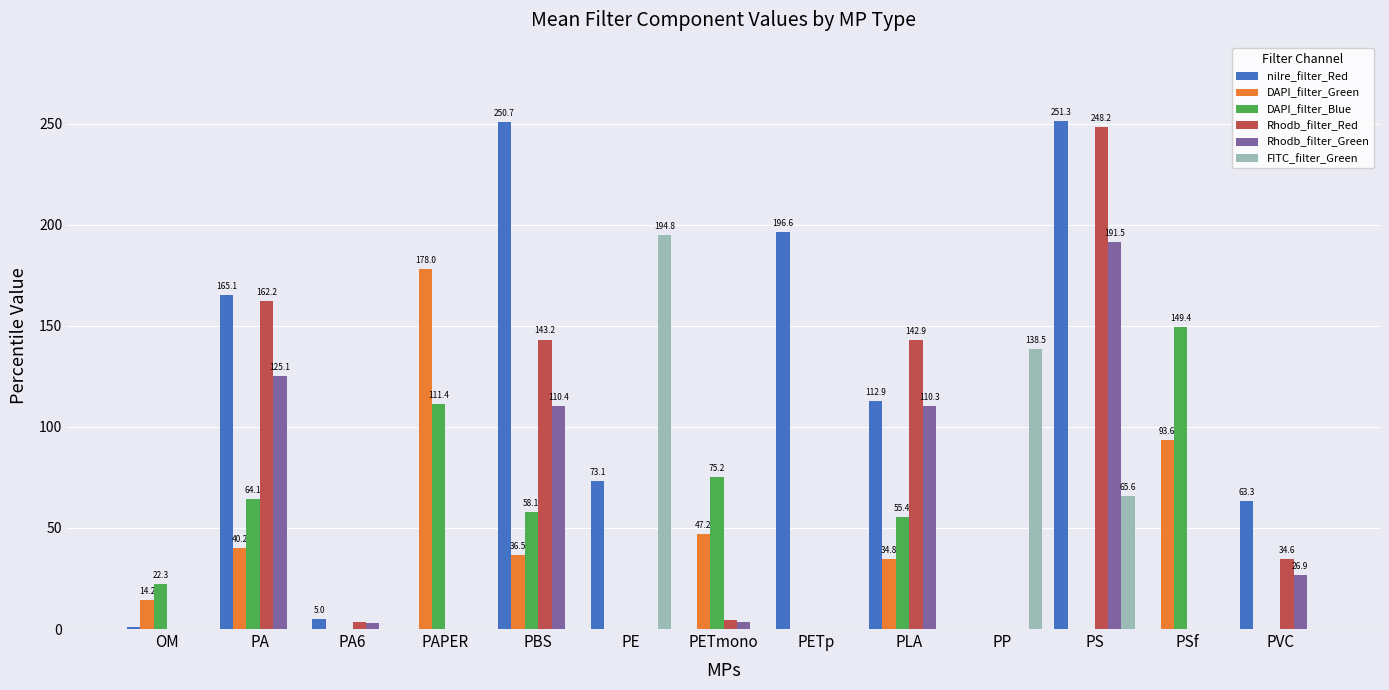

What is the maximum value shown in the chart?

251.3